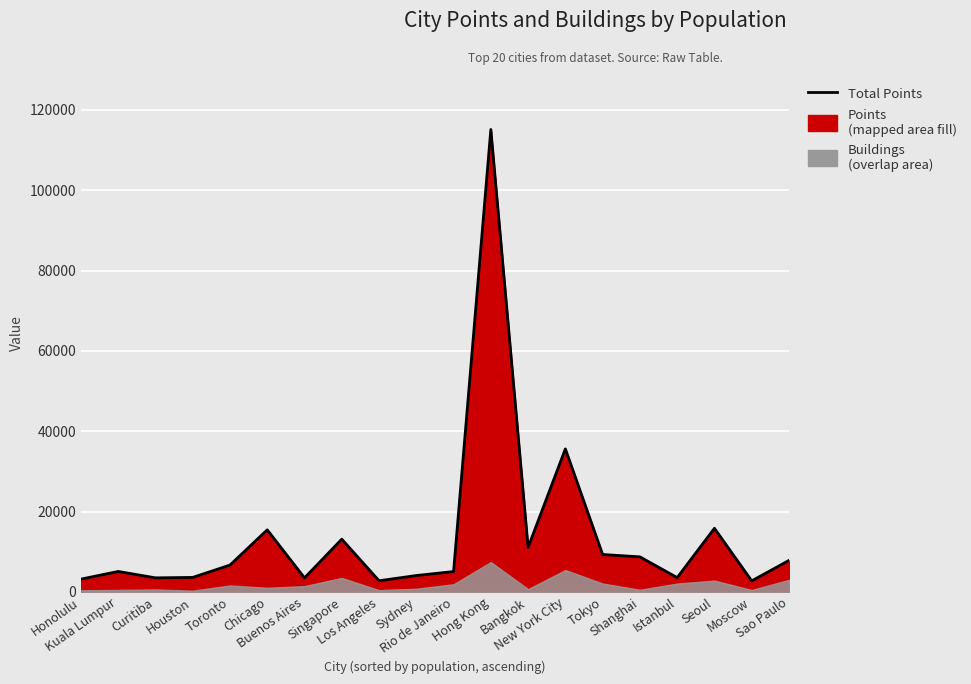

List the labels in order of value, largest first.

Hong Kong, New York City, Seoul, Chicago, Singapore, Bangkok, Tokyo, Shanghai, Sao Paulo, Toronto, Kuala Lumpur, Rio de Janeiro, Sydney, Houston, Istanbul, Curitiba, Buenos Aires, Honolulu, Los Angeles, Moscow